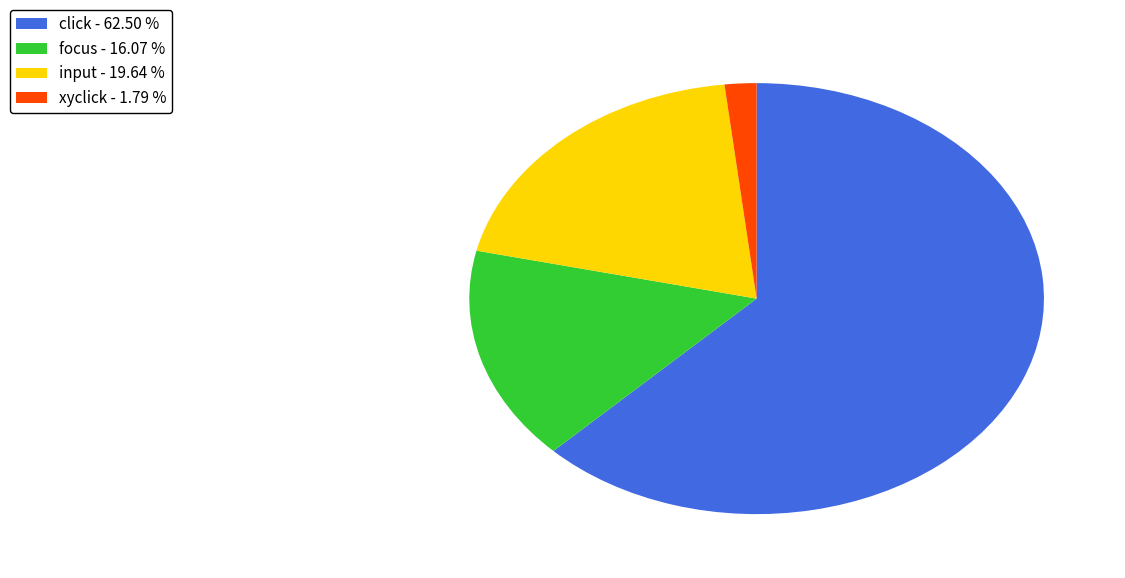

Is input the majority of the pie?

No